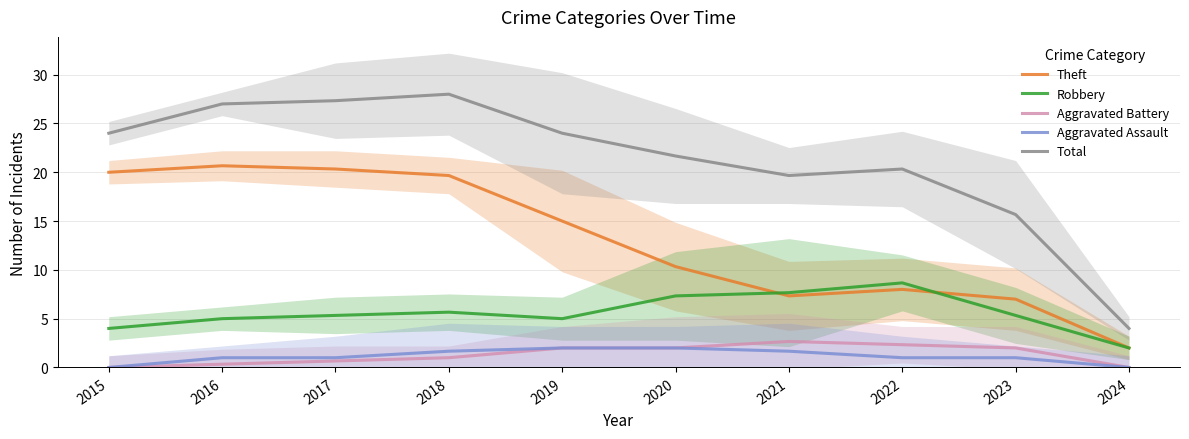

Reading left to right, what are all the values shown in this chart?

Theft: 2015=20.0	2016=20.7	2017=20.3	2018=19.7	2019=15.0	2020=10.3	2021=7.3	2022=8.0	2023=7.0	2024=2.0
Robbery: 2015=4.0	2016=5.0	2017=5.3	2018=5.7	2019=5.0	2020=7.3	2021=7.7	2022=8.7	2023=5.3	2024=2.0
Aggravated Battery: 2015=0.0	2016=0.3	2017=0.7	2018=1.0	2019=2.0	2020=2.0	2021=2.7	2022=2.3	2023=2.0	2024=0.0
Aggravated Assault: 2015=0.0	2016=1.0	2017=1.0	2018=1.7	2019=2.0	2020=2.0	2021=1.7	2022=1.0	2023=1.0	2024=0.0
Total: 2015=24.0	2016=27.0	2017=27.3	2018=28.0	2019=24.0	2020=21.7	2021=19.7	2022=20.3	2023=15.7	2024=4.0